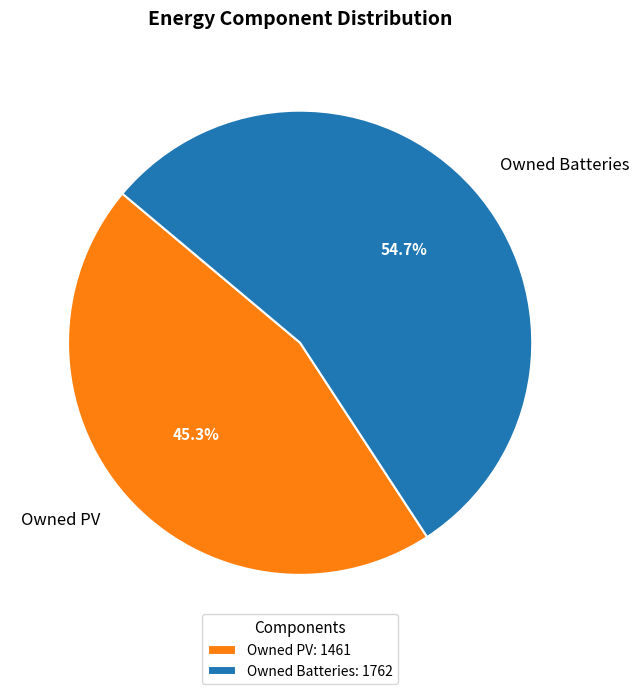

Which slice is the largest?

Owned Batteries